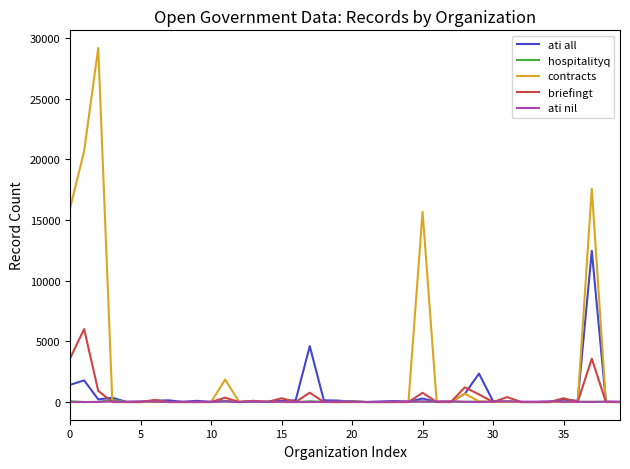

Which series has the largest range (max minus min)?

contracts